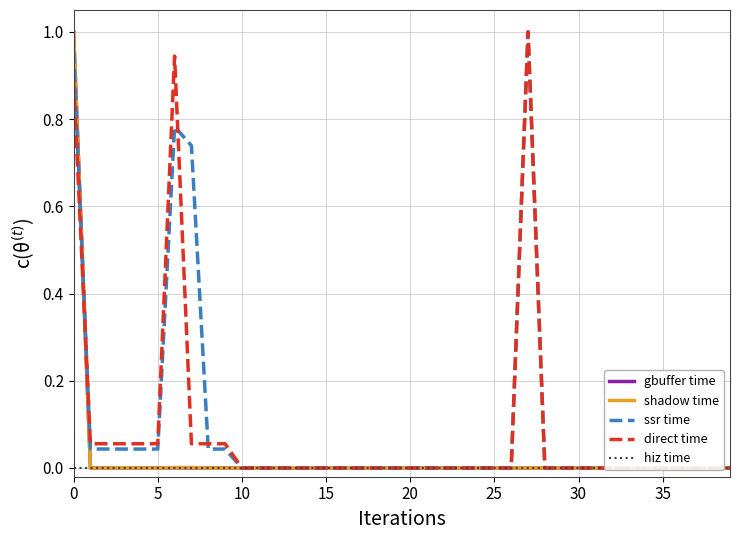

Reading right to left, transcribe all the data shown in this chart.

gbuffer time: 0.0	0.0	0.0	0.0	0.0	0.0	0.0	0.0	0.0	0.0	0.0	0.0	0.0	0.0	0.0	0.0	0.0	0.0	0.0	0.0	0.0	0.0	0.0	0.0	0.0	0.0	0.0	0.0	0.0	0.0	0.0	0.0	0.0	0.0	0.0	0.0	0.0	0.0	0.0	1.0
shadow time: 0.0	0.0	0.0	0.0	0.0	0.0	0.0	0.0	0.0	0.0	0.0	0.0	0.0	0.0	0.0	0.0	0.0	0.0	0.0	0.0	0.0	0.0	0.0	0.0	0.0	0.0	0.0	0.0	0.0	0.0	0.0	0.0	0.0	0.0	0.0	0.0	0.0	0.0	0.0	1.0
ssr time: 0.0	0.0	0.0	0.0	0.0	0.0	0.0	0.0	0.0	0.0	0.0	0.0	1.0	0.0	0.0	0.0	0.0	0.0	0.0	0.0	0.0	0.0	0.0	0.0	0.0	0.0	0.0	0.0	0.0	0.0	0.0	0.0	0.7	0.8	0.0	0.0	0.0	0.0	0.0	1.0
direct time: 0.0	0.0	0.0	0.0	0.0	0.0	0.0	0.0	0.0	0.0	0.0	0.0	1.0	0.0	0.0	0.0	0.0	0.0	0.0	0.0	0.0	0.0	0.0	0.0	0.0	0.0	0.0	0.0	0.0	0.0	0.1	0.1	0.1	0.9	0.1	0.1	0.1	0.1	0.1	0.9
hiz time: 0.0	0.0	0.0	0.0	0.0	0.0	0.0	0.0	0.0	0.0	0.0	0.0	0.0	0.0	0.0	0.0	0.0	0.0	0.0	0.0	0.0	0.0	0.0	0.0	0.0	0.0	0.0	0.0	0.0	0.0	0.0	0.0	0.0	0.0	0.0	0.0	0.0	0.0	0.0	0.0